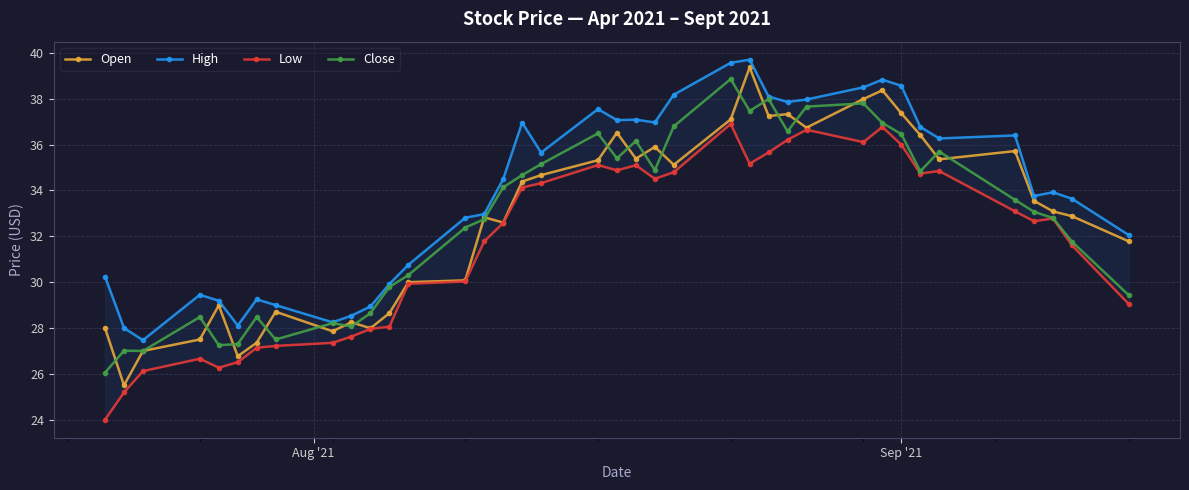

True or false: Low and Open intersect in this chart.

False